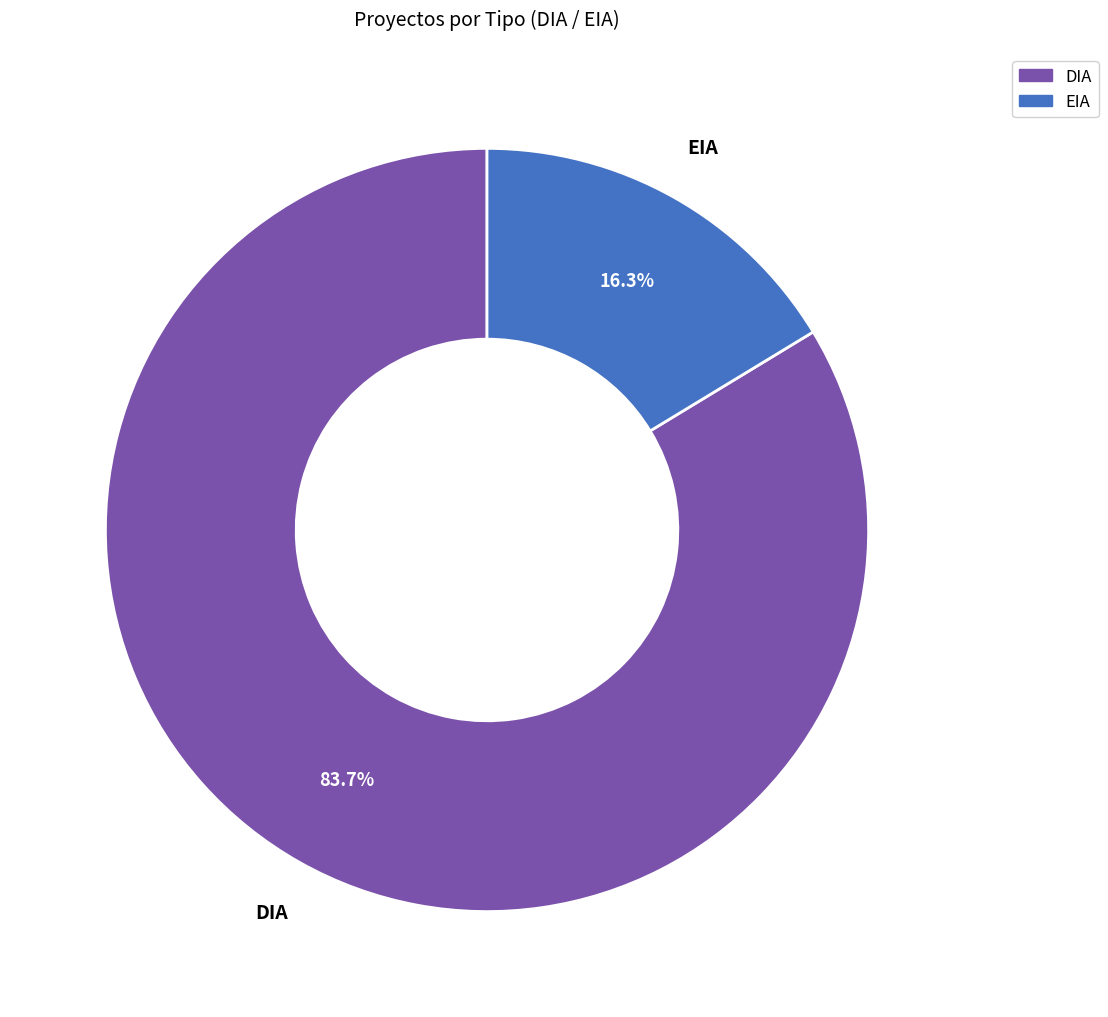

Between EIA and DIA, which is larger?

DIA